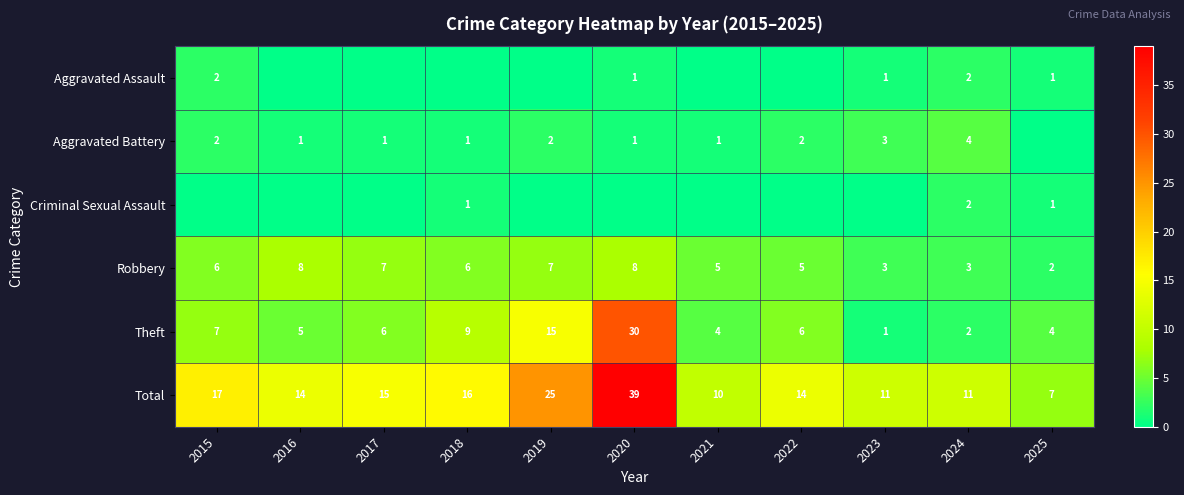

Is it true that Total equals 15 at 2017?

True